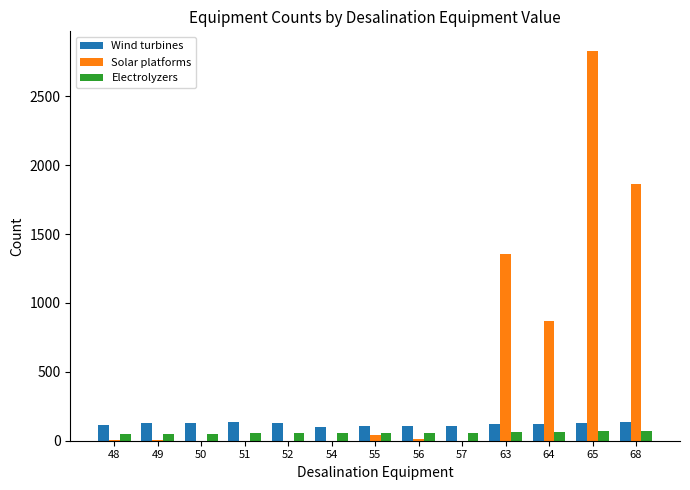

At which category is the sum across all series the highest?

65